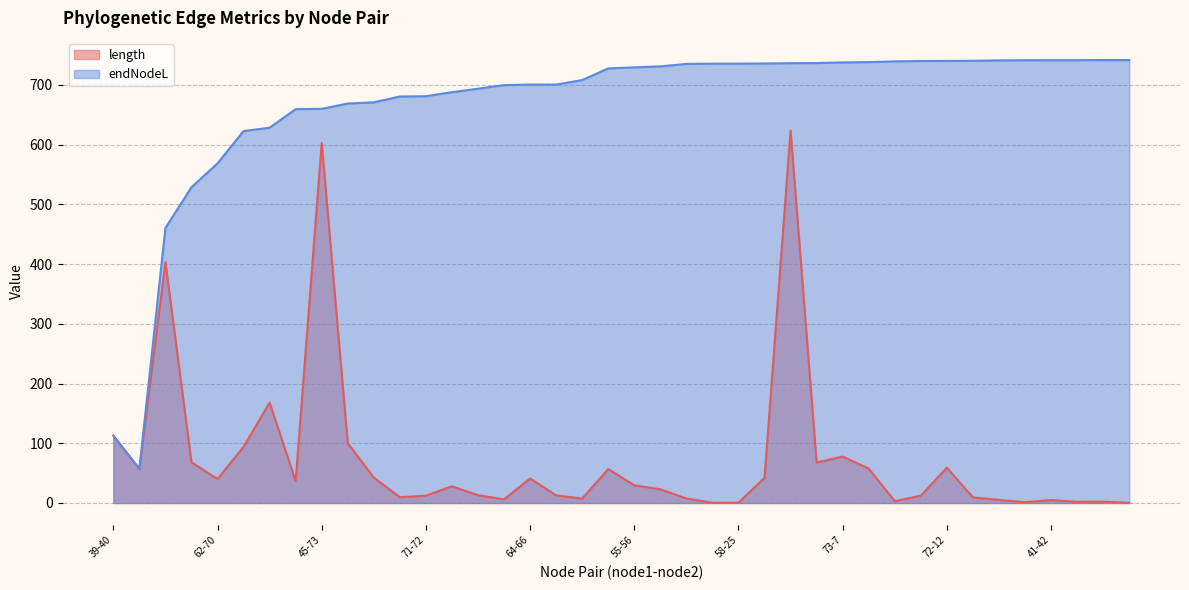

What is the difference between the maximum and minimum values in the length series?

623.3